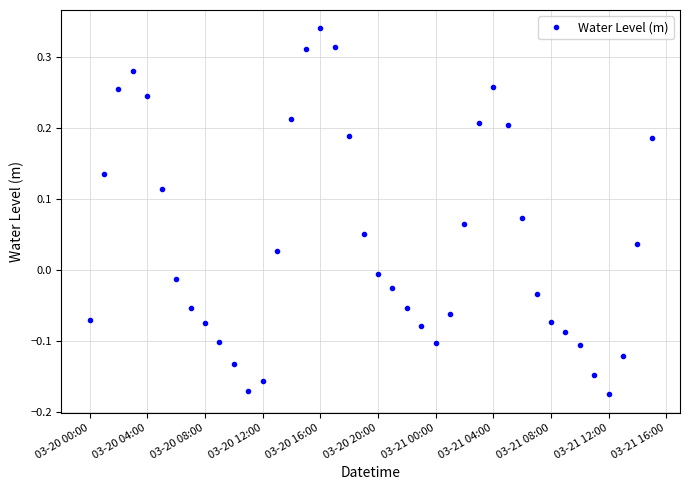

What is the sum of all values?

1.7